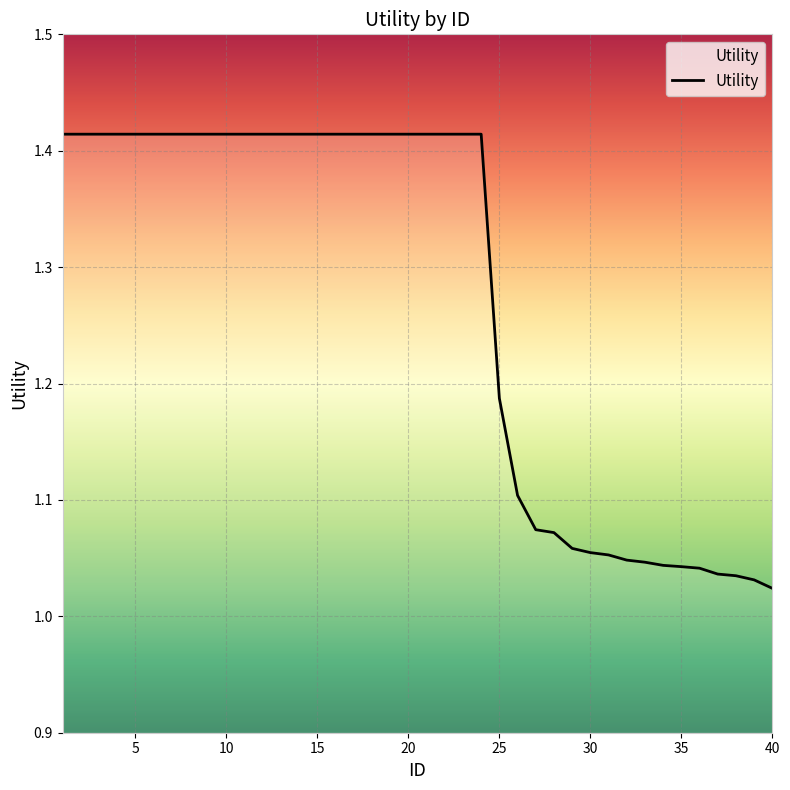

How many lines are shown in the chart?

1